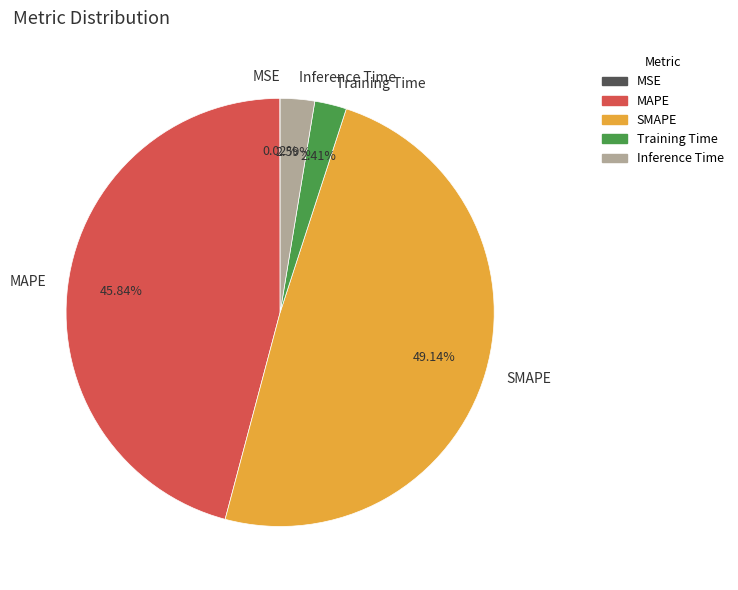

Is the sum of Inference Time and Training Time greater than half?

No